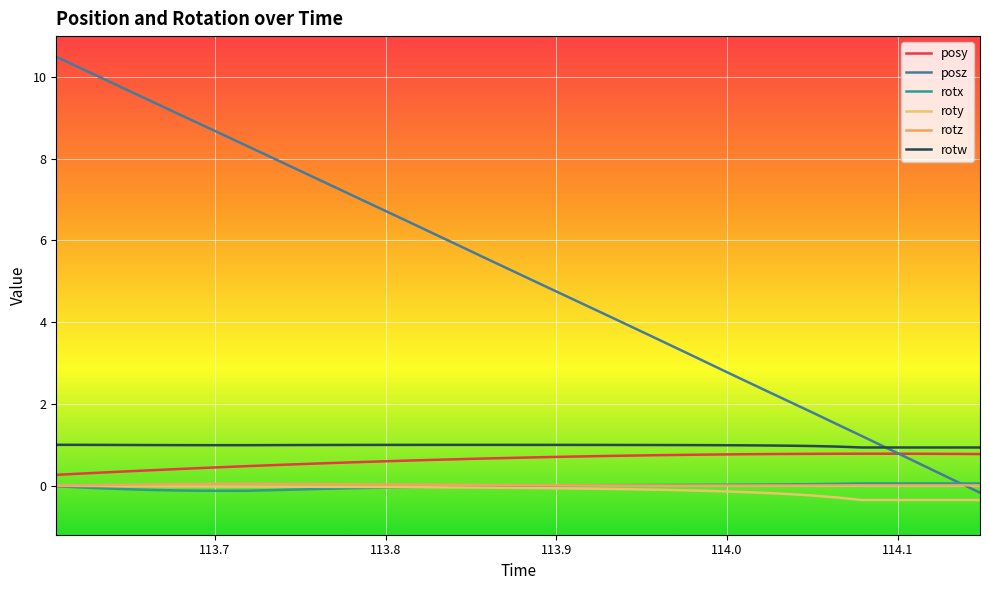

How many lines are shown in the chart?

6